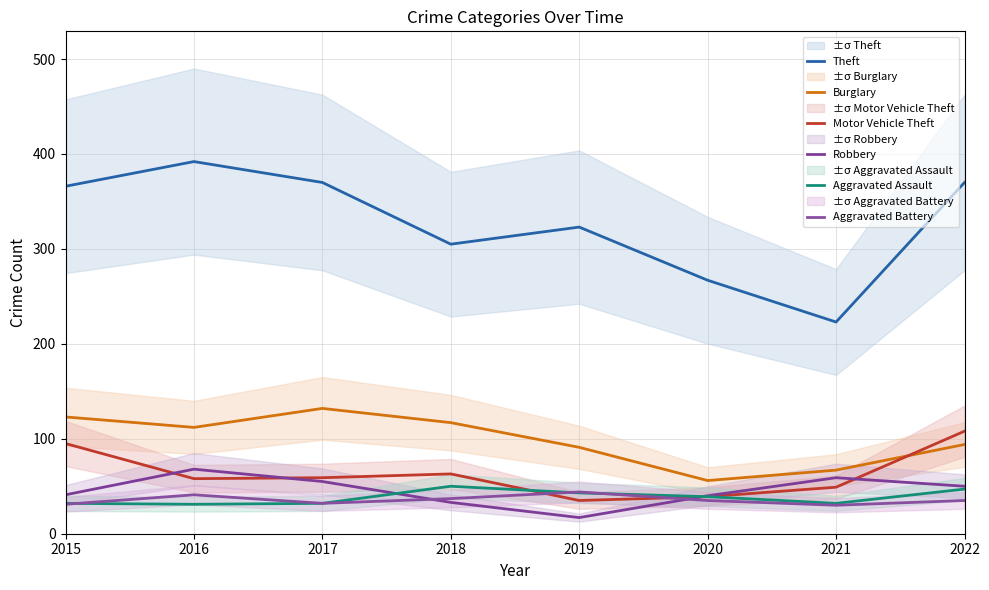

True or false: Theft and Robbery cross at least once.

False